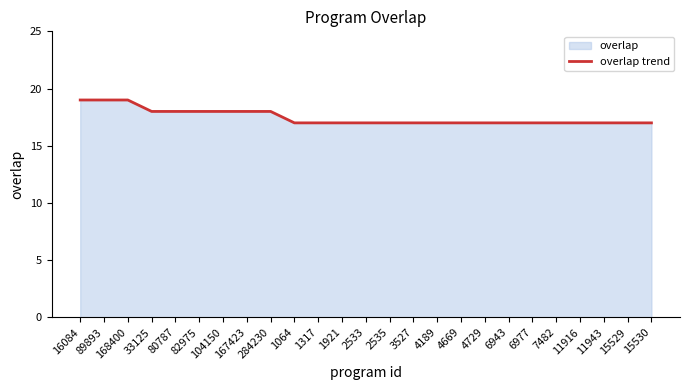

What is the greatest value displayed?

19